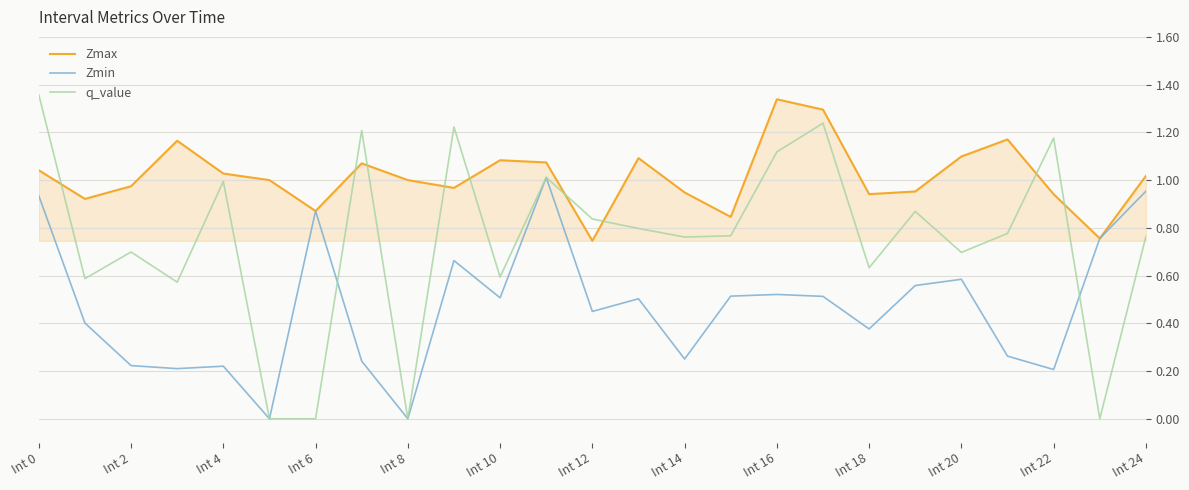

Which series has the largest total across all categories?

Zmax